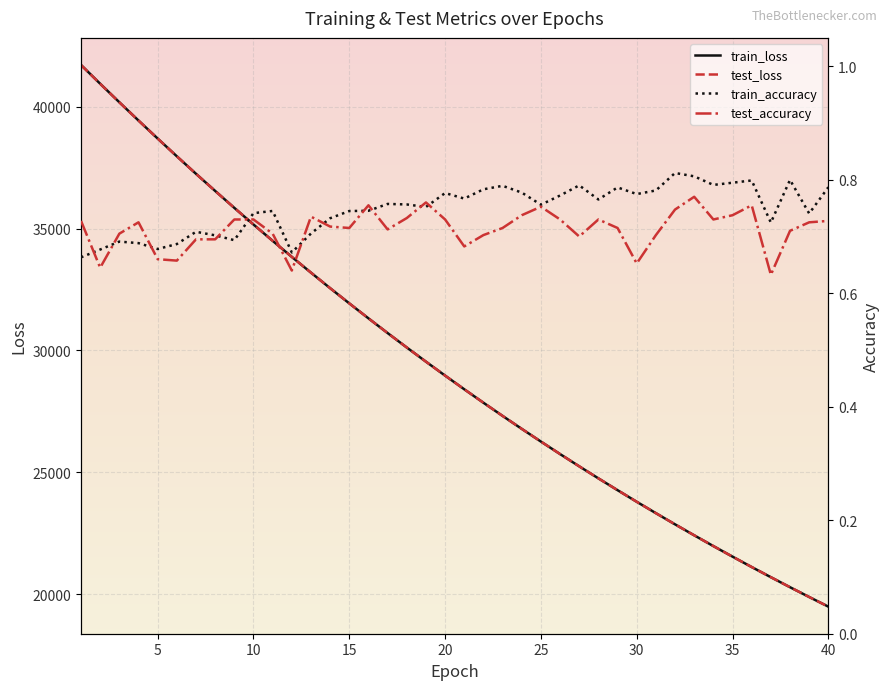

Does the chart display data point markers on the line(s)?

No